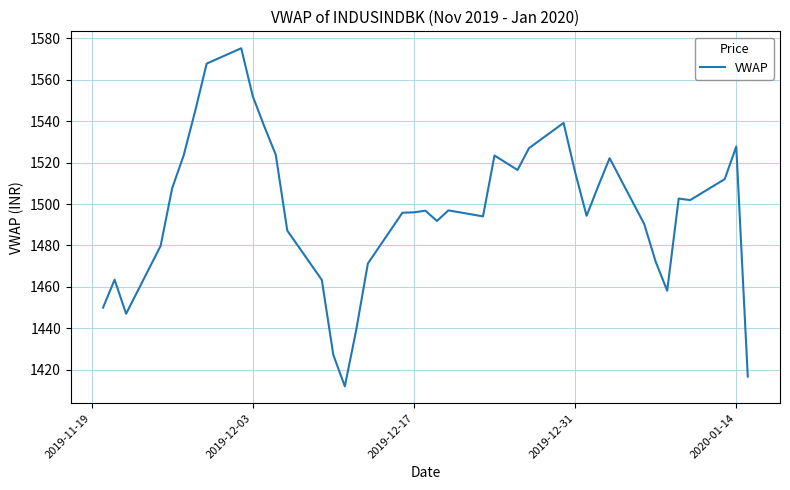

What is the difference between the maximum and minimum values?

163.3